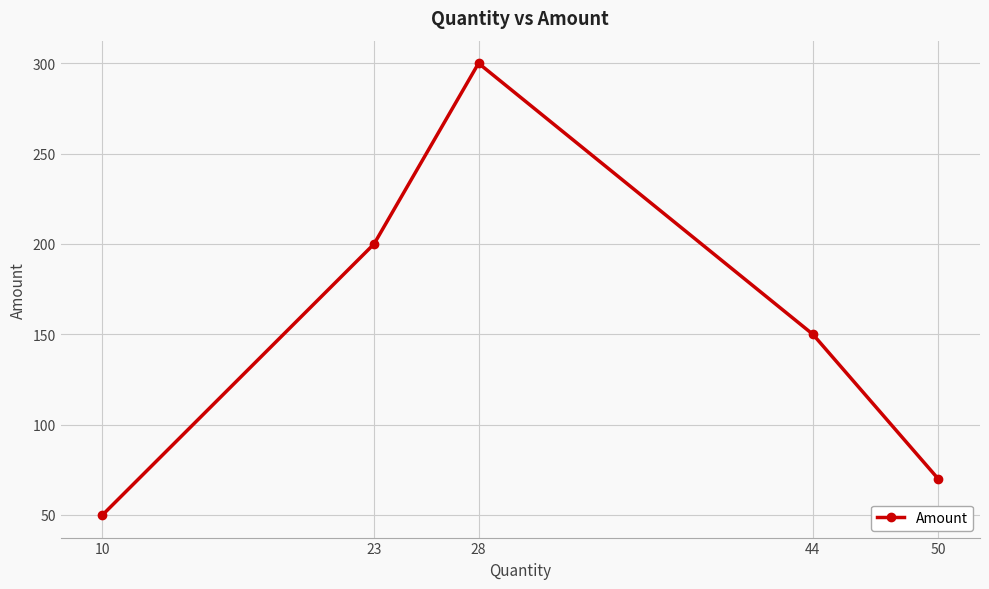

Does the chart display data point markers on the line(s)?

Yes